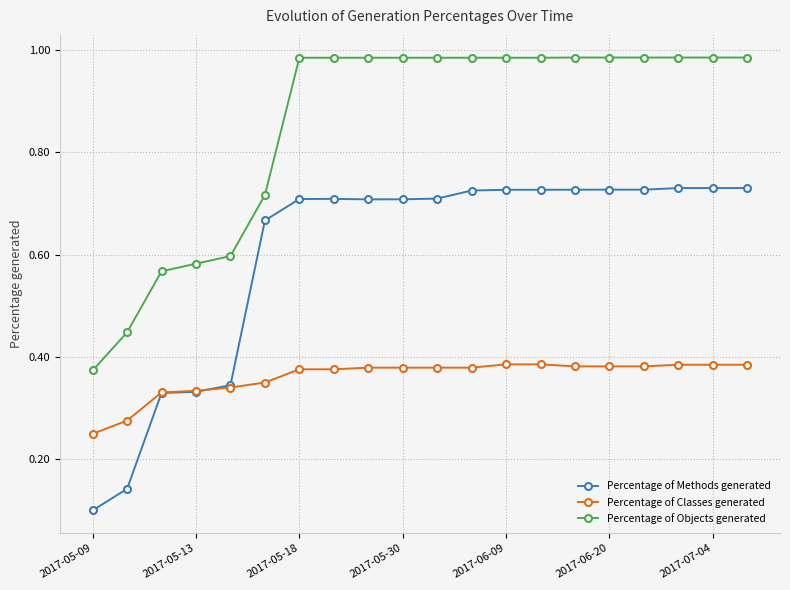

List the series in order of their peak value, highest first.

Percentage of Objects generated, Percentage of Methods generated, Percentage of Classes generated